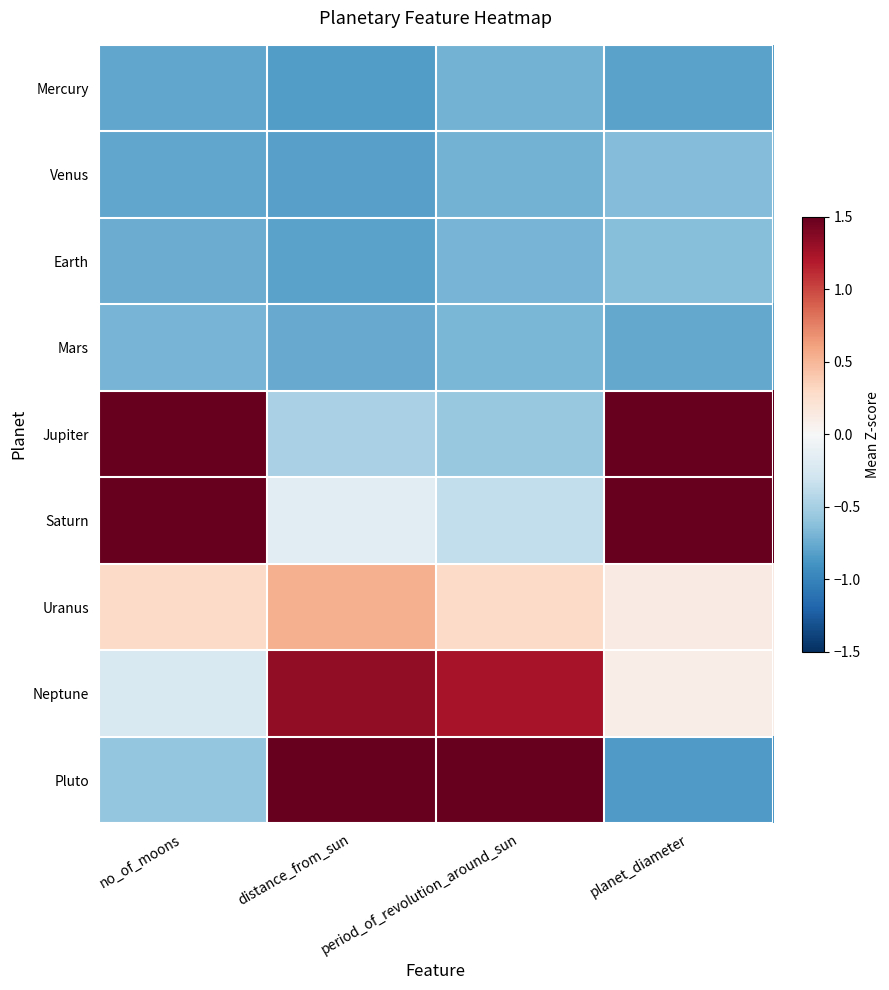

Which has a higher value, distance_from_sun or planet_diameter?

planet_diameter